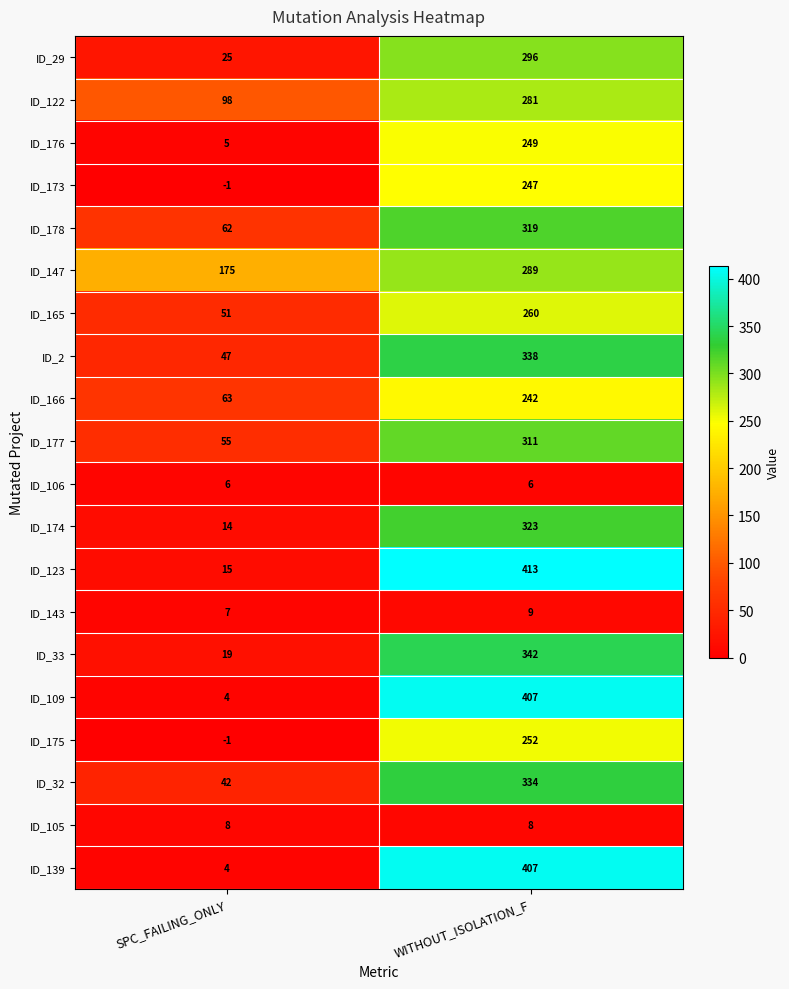

What is the spread (max minus min) of values at WITHOUT_ISOLATION_F?

407